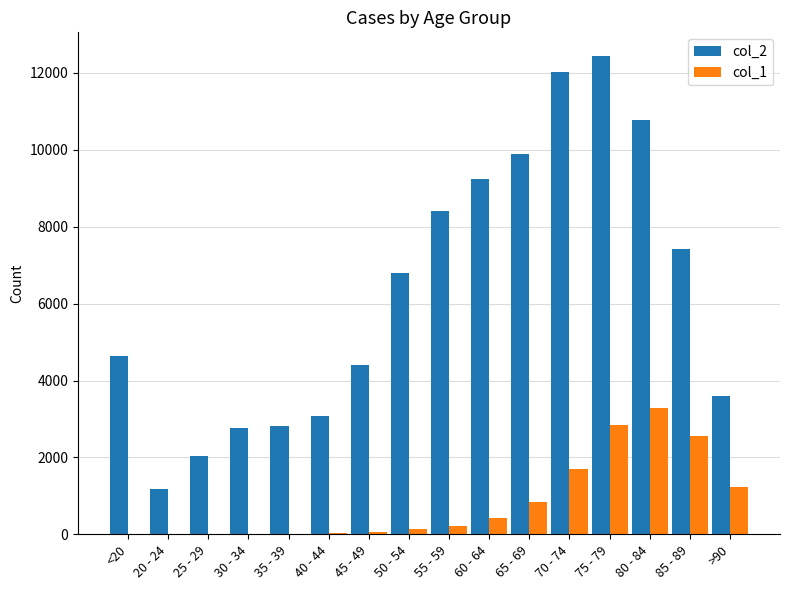

The value of col_2 at 50 - 54 is 6803. True or false?

True